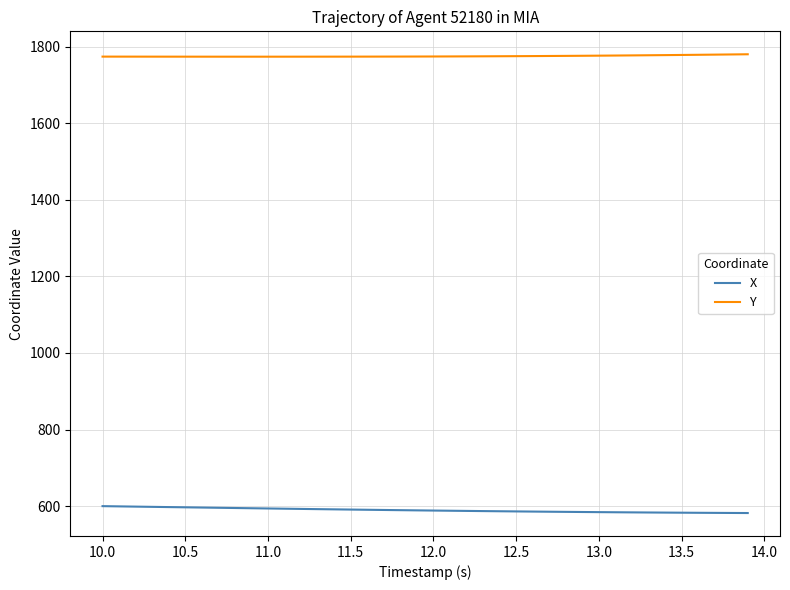

What is the sum of all X values?

23587.8